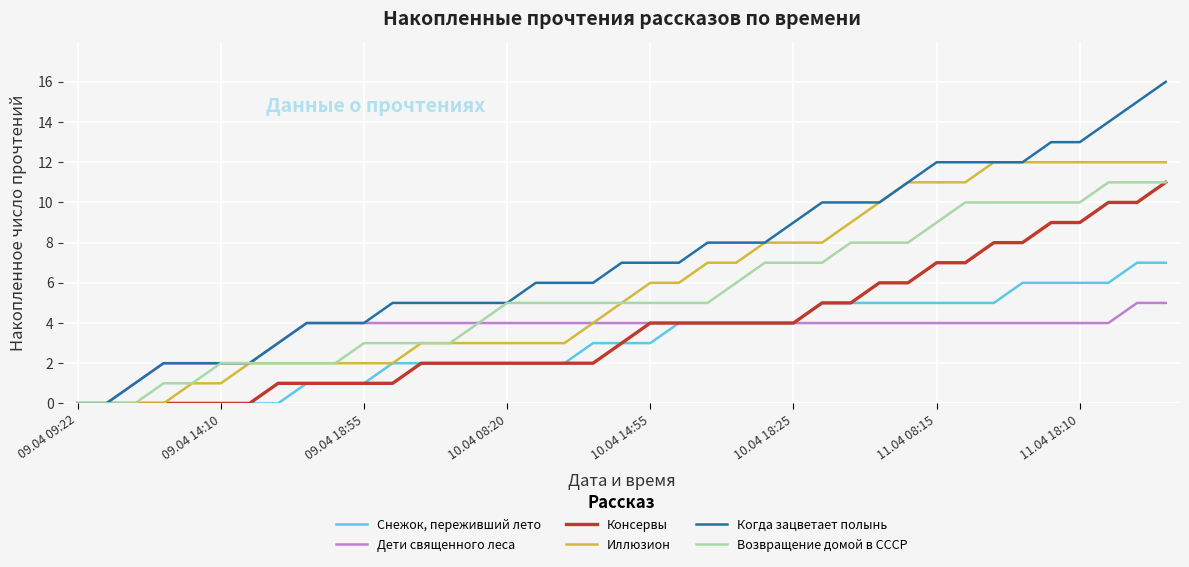

Which series has the largest total across all categories?

Когда зацветает полынь